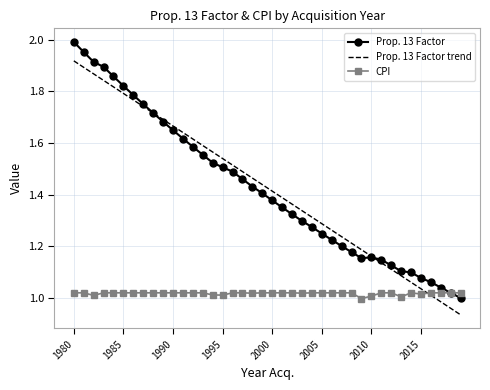

Rank the series by their maximum value, from lowest to highest.

CPI, Prop. 13 Factor trend, Prop. 13 Factor